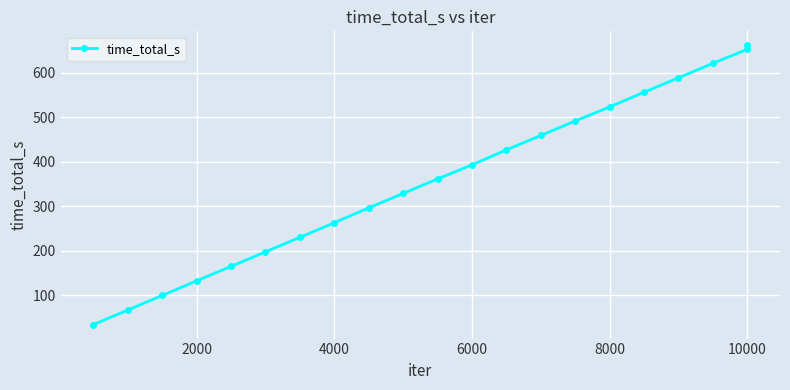

What is the difference between the maximum and minimum values?

628.6